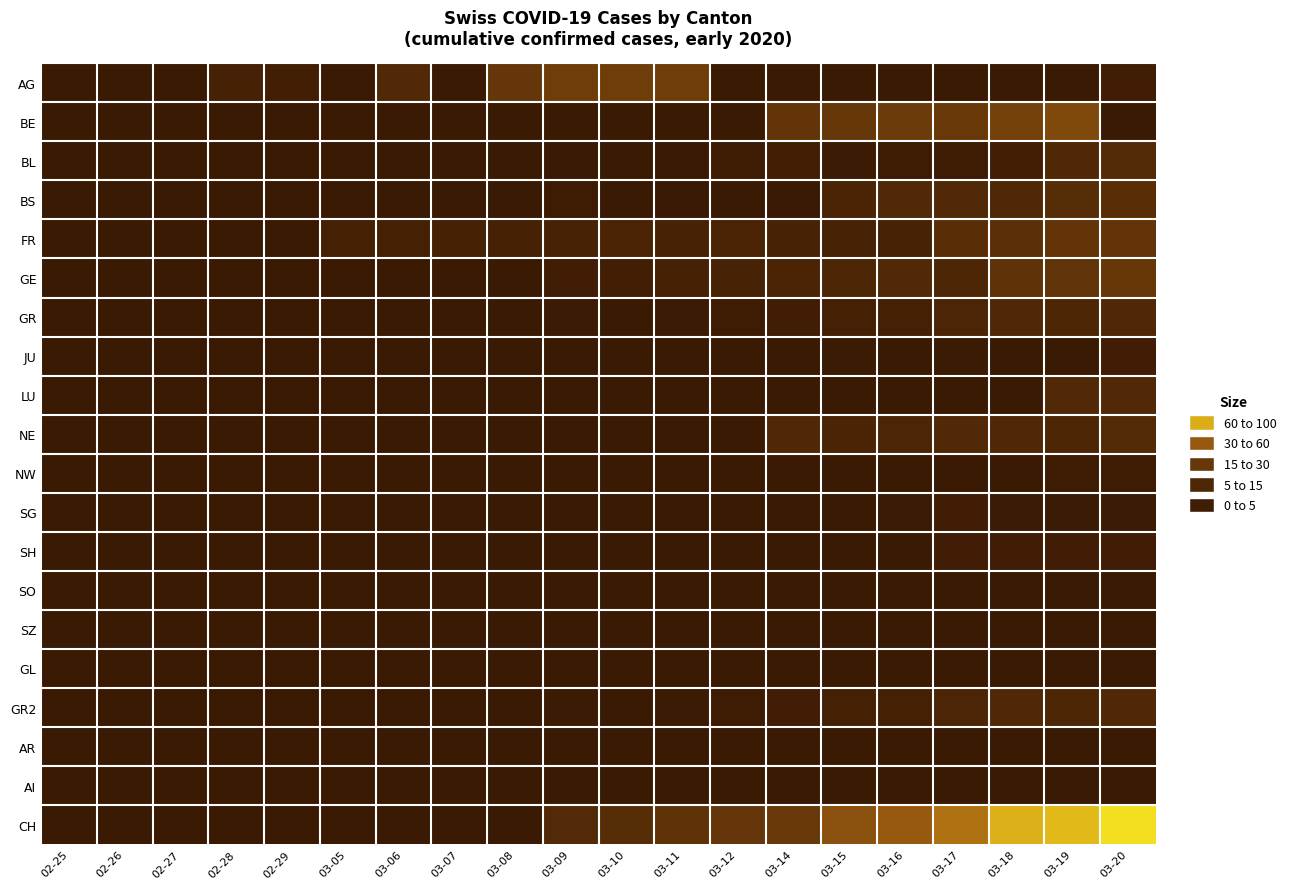

At which category is the sum across all series the highest?

03-19